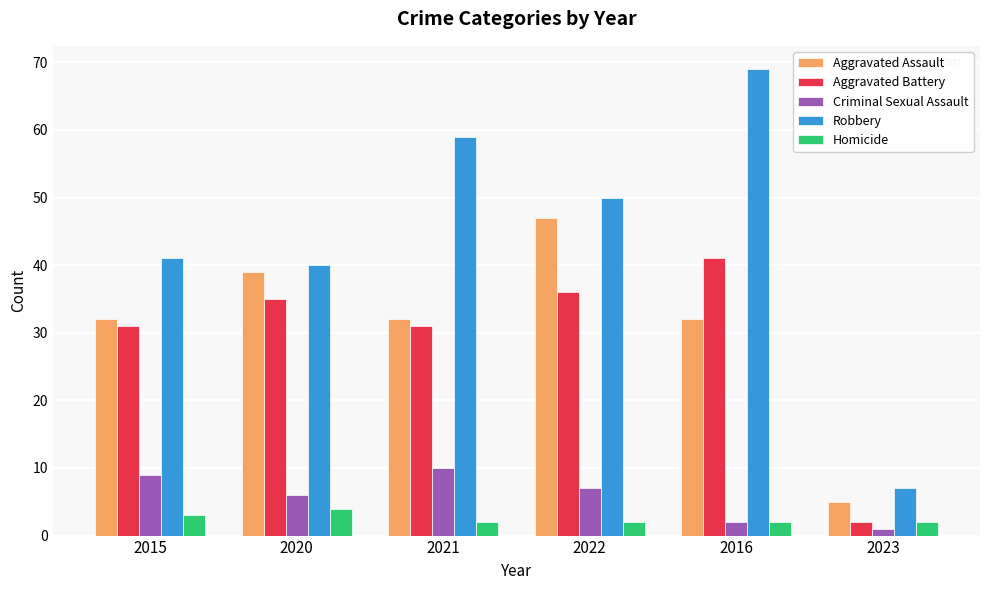

Reading right to left, list all the values displayed in this chart.

Aggravated Assault: 2023=5	2016=32	2022=47	2021=32	2020=39	2015=32
Aggravated Battery: 2023=2	2016=41	2022=36	2021=31	2020=35	2015=31
Criminal Sexual Assault: 2023=1	2016=2	2022=7	2021=10	2020=6	2015=9
Robbery: 2023=7	2016=69	2022=50	2021=59	2020=40	2015=41
Homicide: 2023=2	2016=2	2022=2	2021=2	2020=4	2015=3